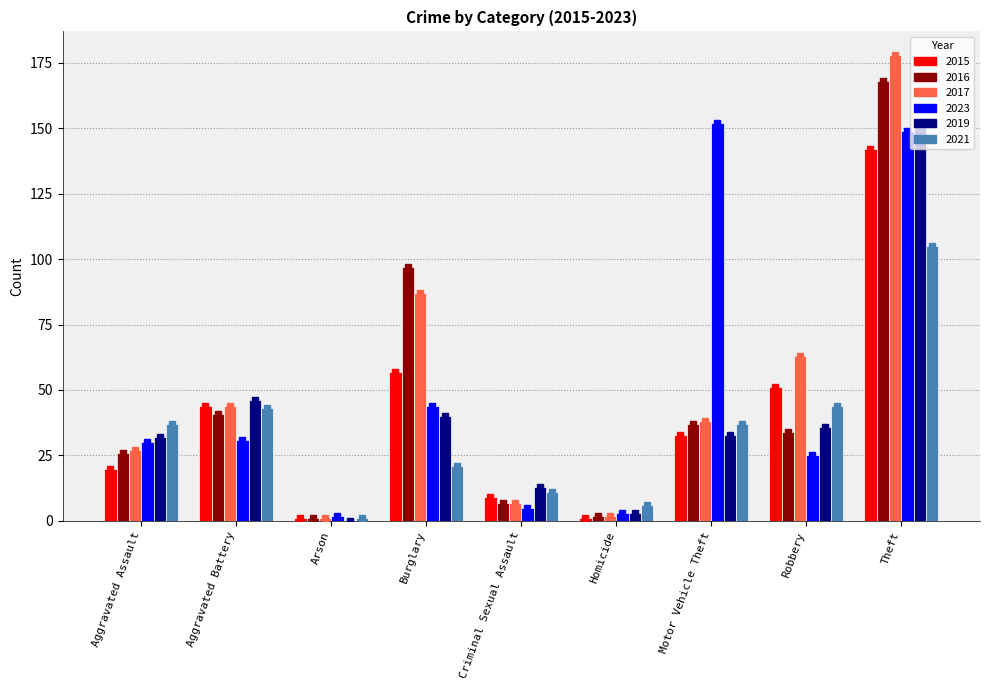

What is the difference between the 2015 values at Criminal Sexual Assault and Aggravated Battery?

35